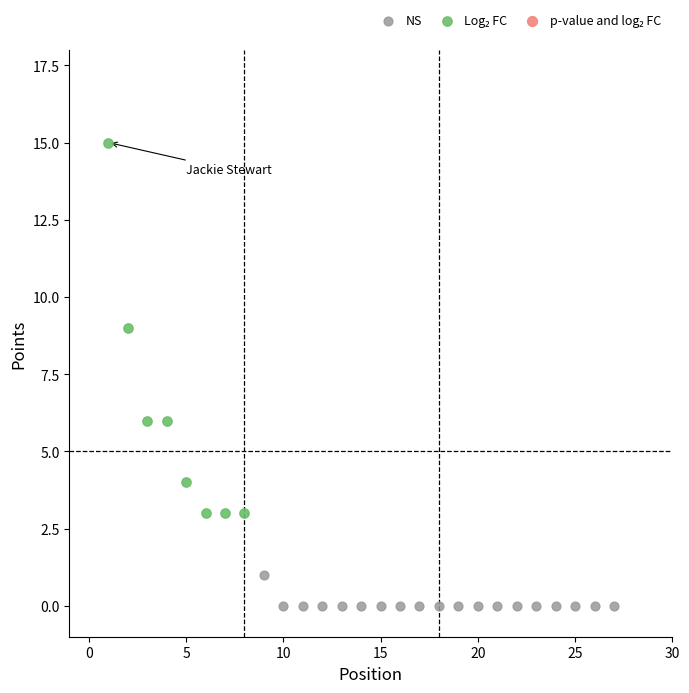

Which series reaches the minimum Y coordinate?

NS